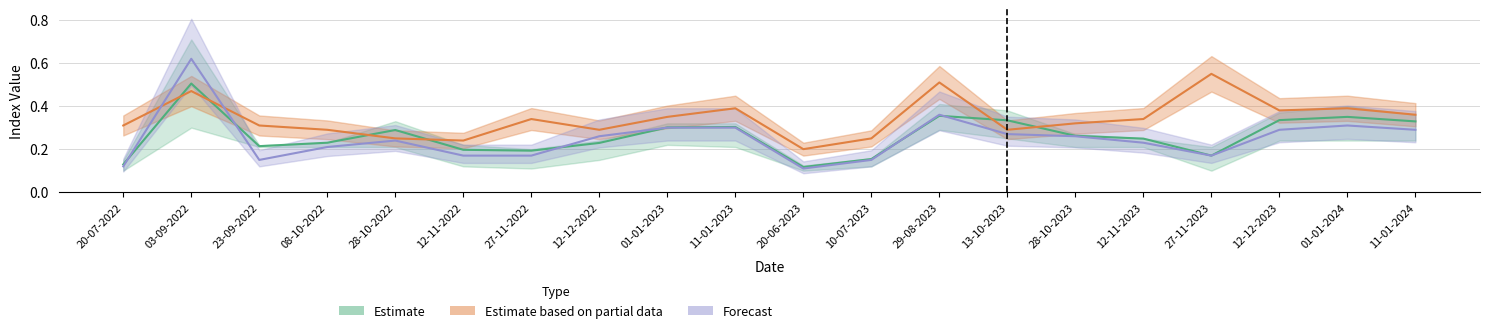

Reading left to right, extract all data points from this chart.

ndvi: 0.1	0.5	0.2	0.2	0.3	0.2	0.2	0.2	0.3	0.3	0.1	0.2	0.4	0.3	0.3	0.2	0.2	0.3	0.3	0.3
ndmi: 0.3	0.5	0.3	0.3	0.2	0.2	0.3	0.3	0.3	0.4	0.2	0.2	0.5	0.3	0.3	0.3	0.6	0.4	0.4	0.4
ndre: 0.1	0.6	0.1	0.2	0.2	0.2	0.2	0.3	0.3	0.3	0.1	0.1	0.4	0.3	0.3	0.2	0.2	0.3	0.3	0.3